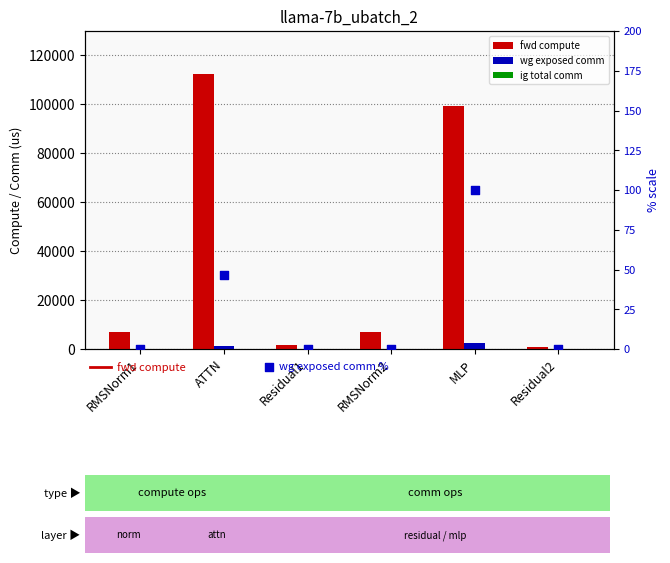

At which category is the sum across all series the highest?

ATTN